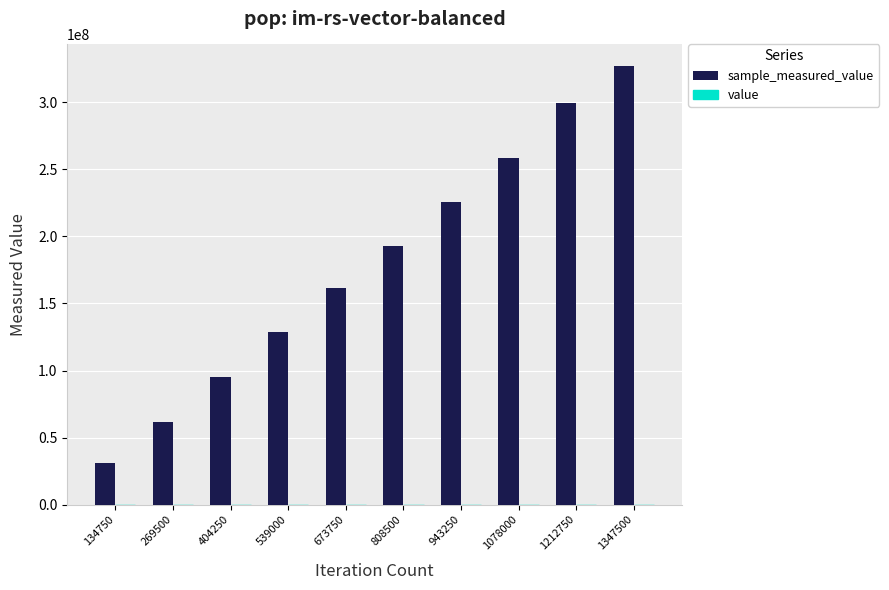

At which category is the sum across all series the highest?

1347500